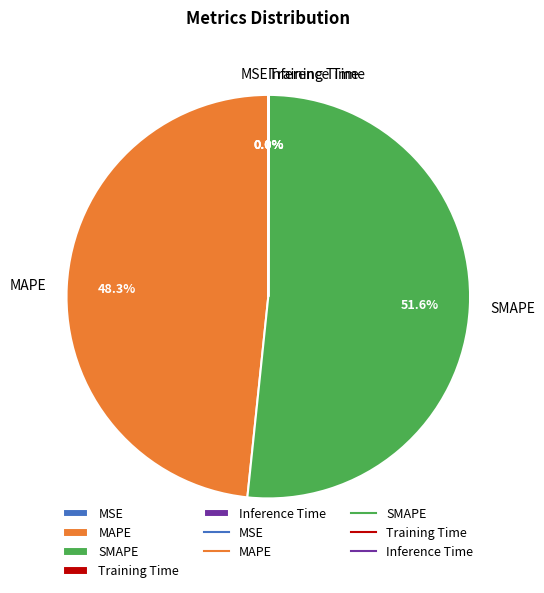

Which slice represents more than half of the pie?

SMAPE